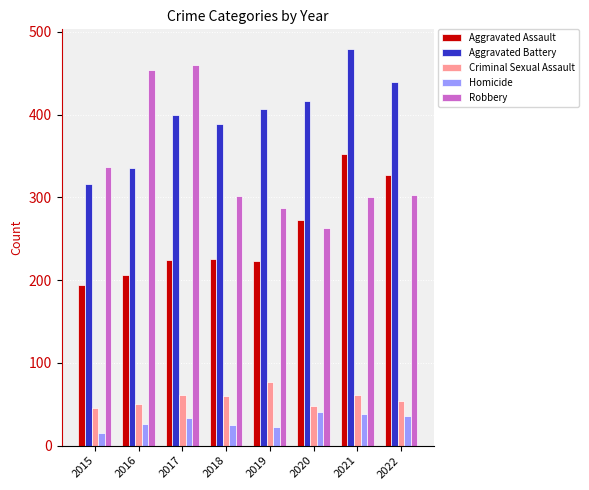

Which series has the widest spread of values?

Robbery